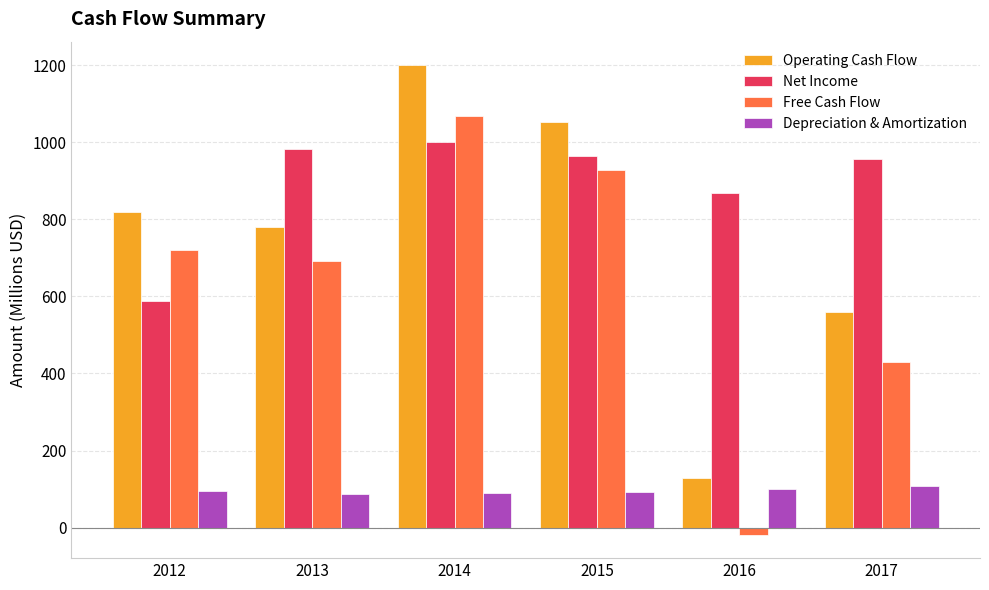

What are all the series names shown in the legend?

Operating Cash Flow, Net Income, Free Cash Flow, Depreciation & Amortization